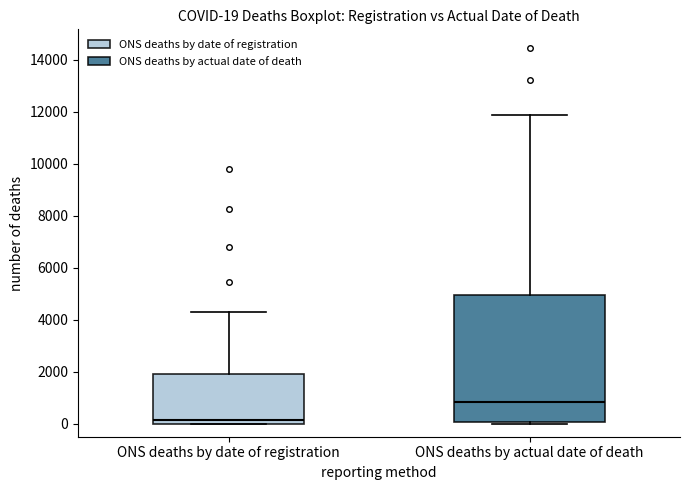

Which box's median line is the highest?

ONS deaths by actual date of death